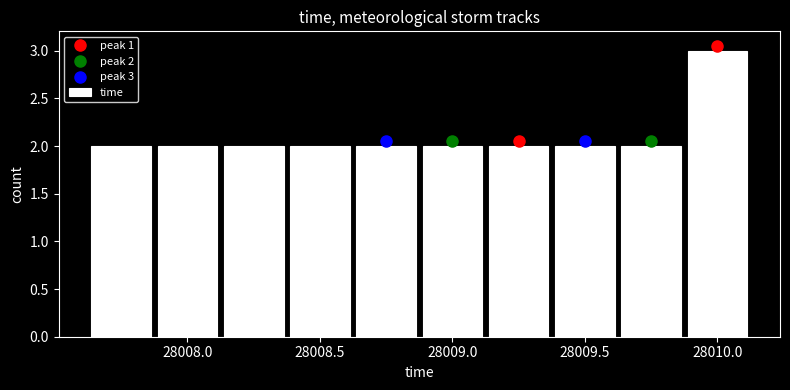

Over which range of the x-axis is the bar tallest?

28009.875 to 28010.125